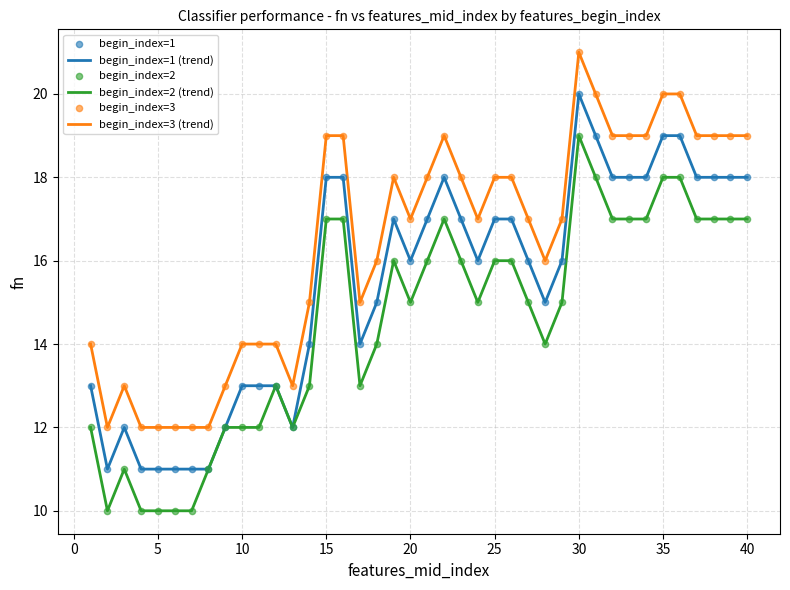

True or false: begin_index=2 (trend) and begin_index=3 (trend) intersect in this chart.

False